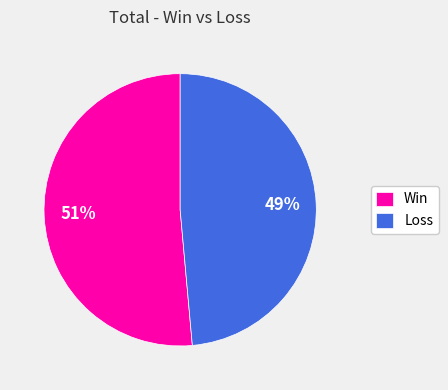

Is it true that Loss is 55% of the pie?

False